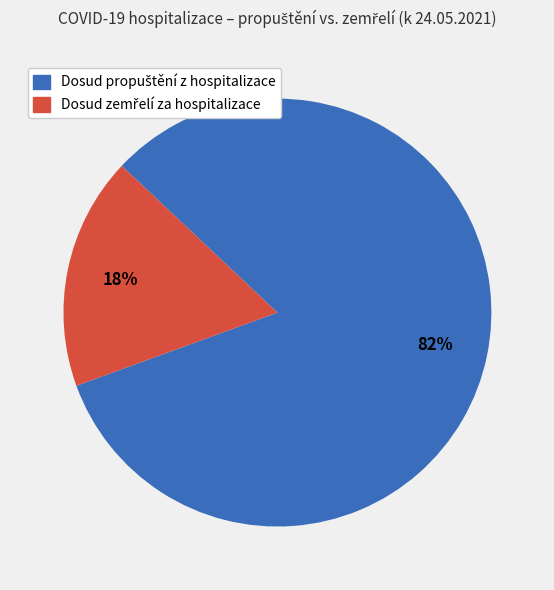

Is there any slice that represents more than half of the pie?

Yes